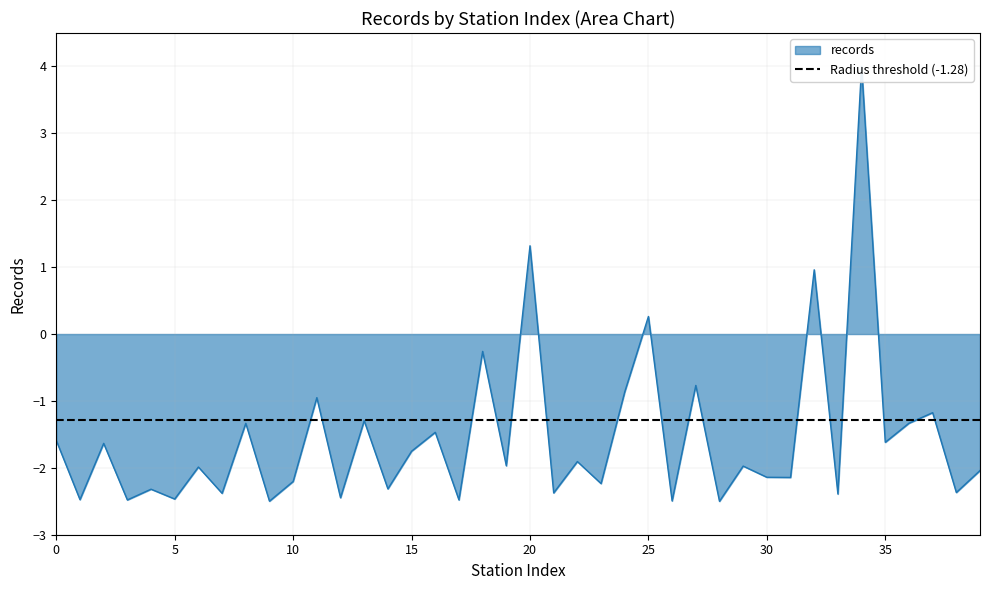

At which category does the chart reach its peak across all series?

34